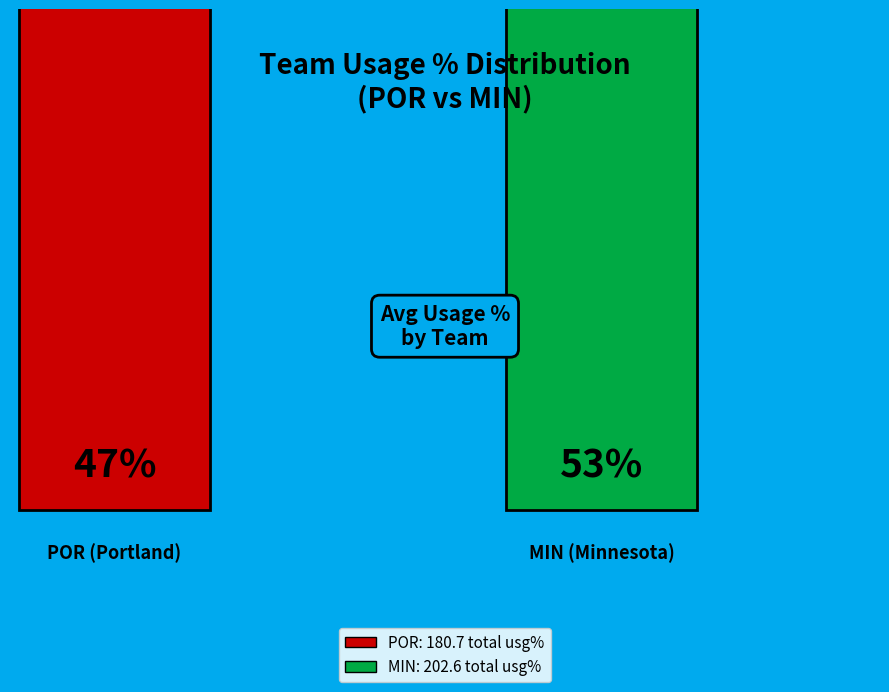

Count the number of slices in the pie.

2